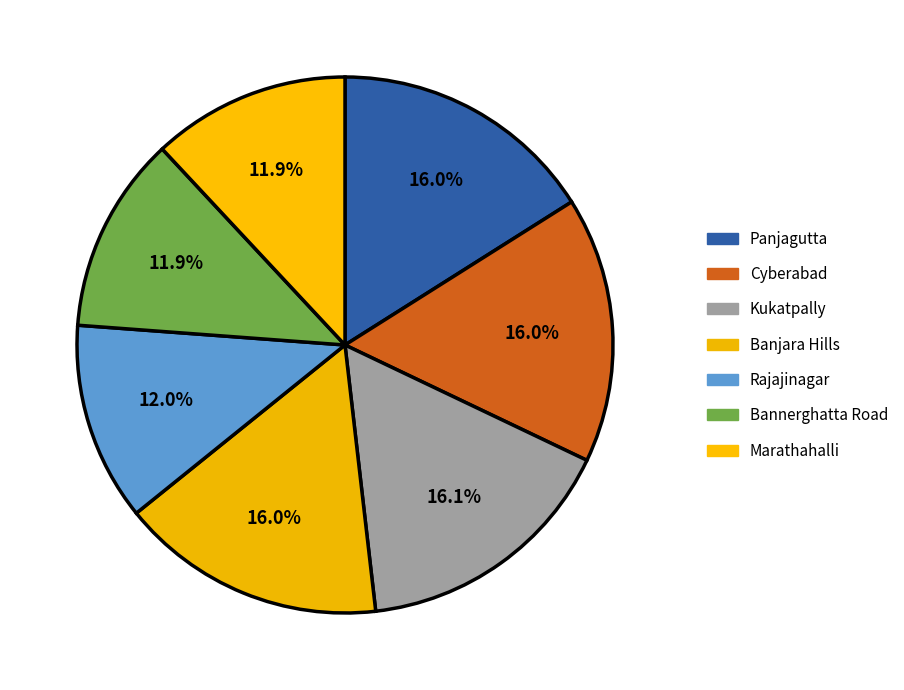

How many slices are in this pie chart?

7